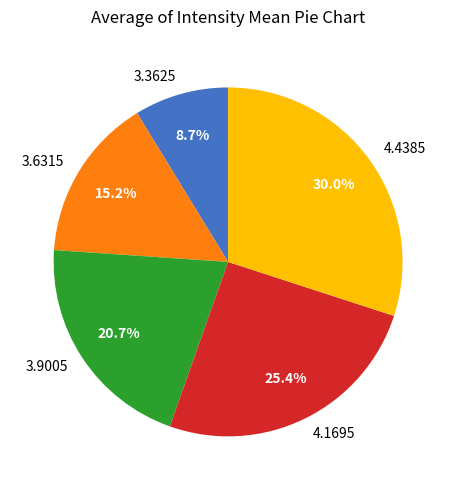

Rank the categories by value from highest to lowest.

4.4385, 4.1695, 3.9005, 3.6315, 3.3625